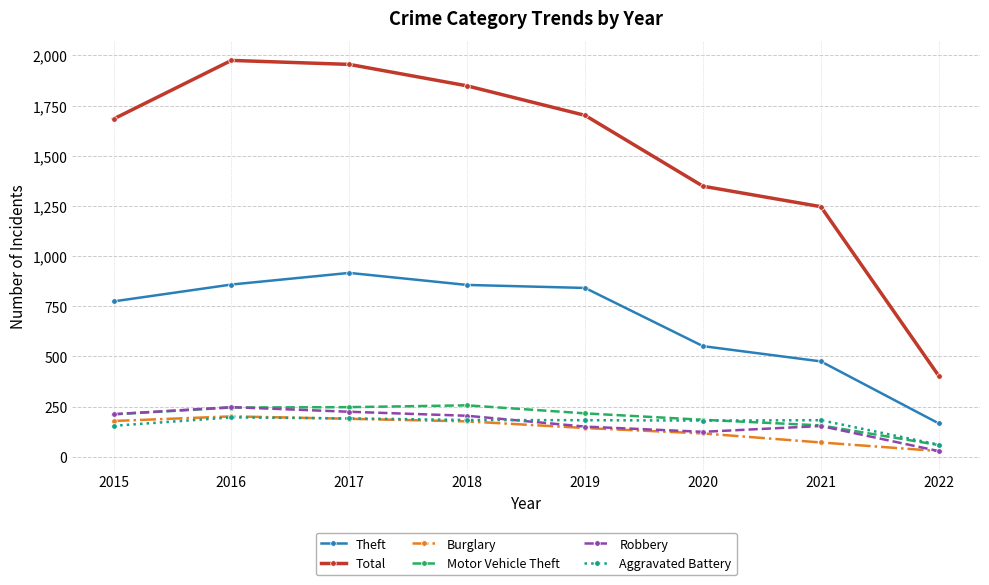

What is the value of the Burglary point at the 4th from the left?

176